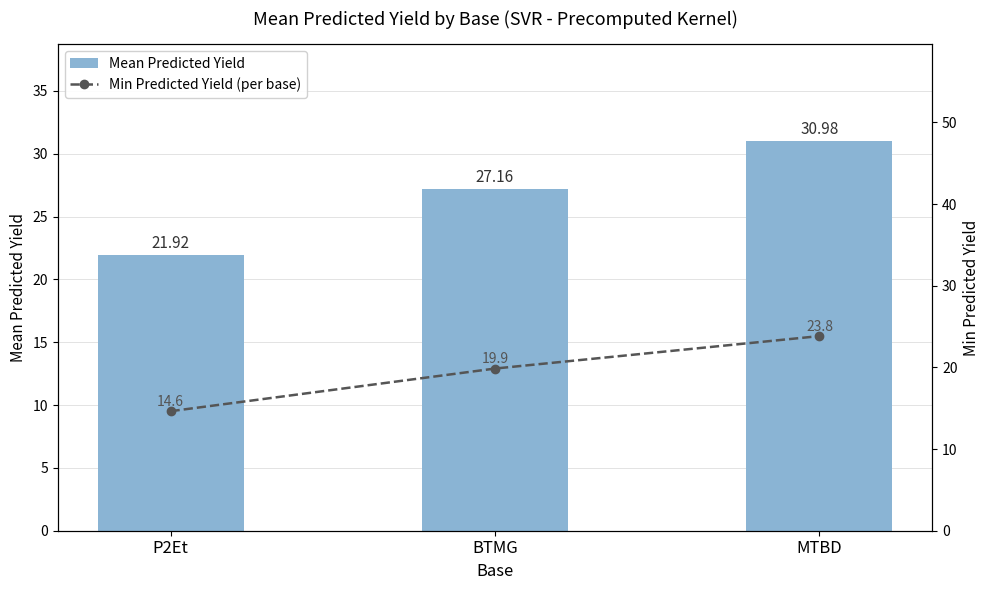

What is the sum of the Min Predicted Yield (per base) values at P2Et and BTMG?

34.5